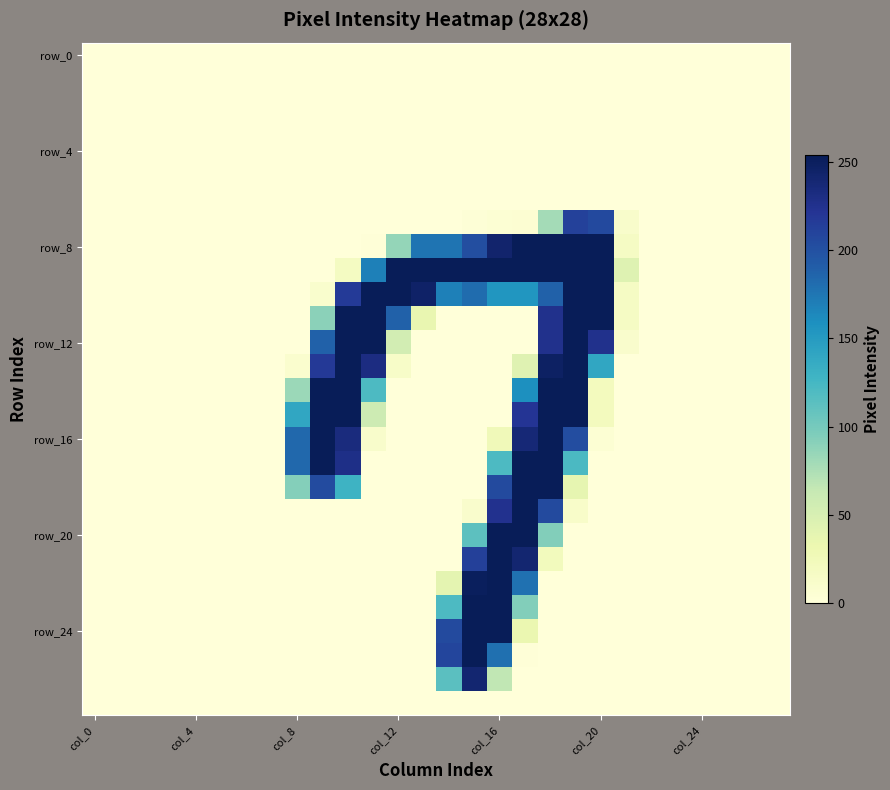

At how many categories does at least one series exceed 200?

12